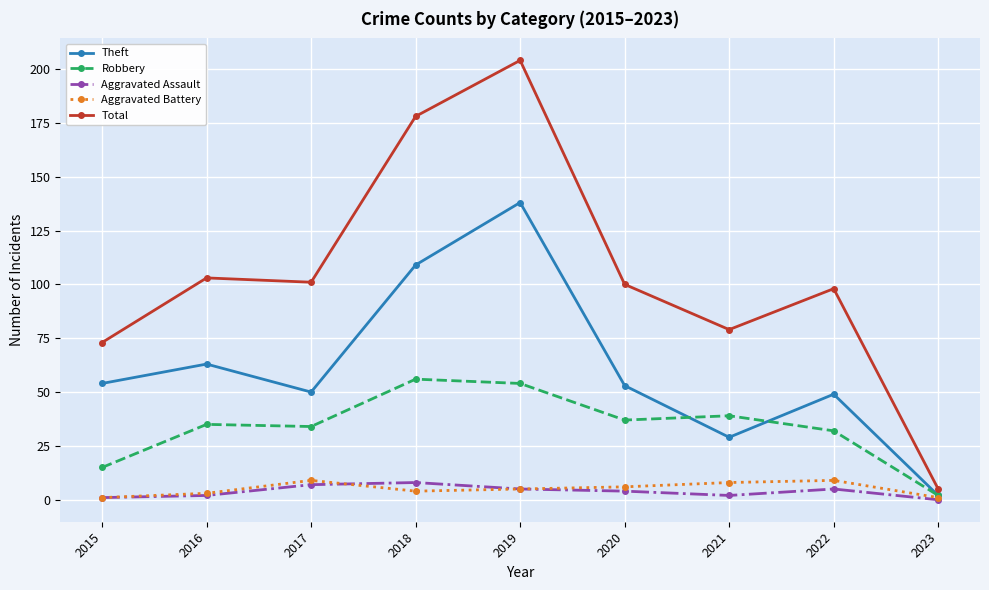

At which label does Theft first exceed 53?

2015